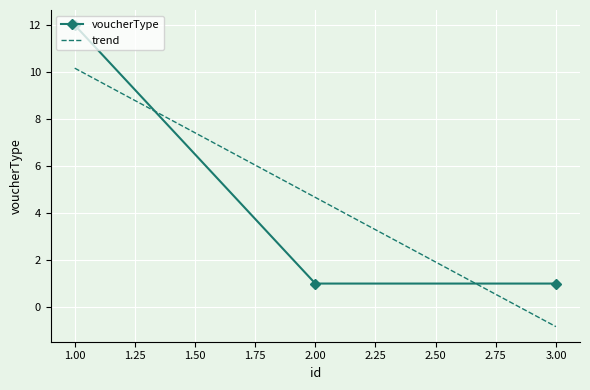

Which has a higher value, 3 or 2?

3